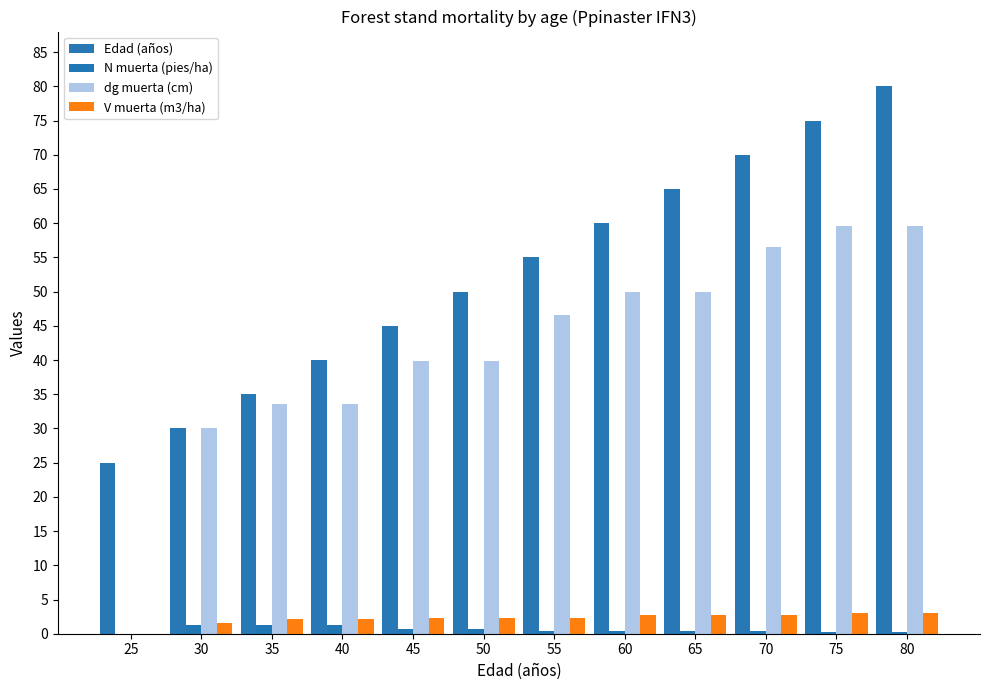

What is the sum of all V muerta (m3/ha) values?

27.4